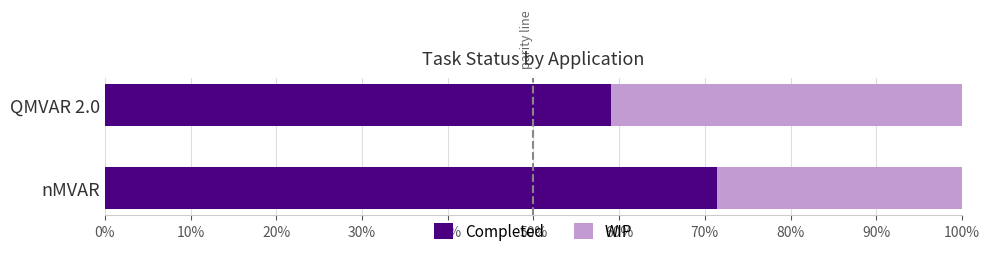

Which series has the largest total across all categories?

Completed